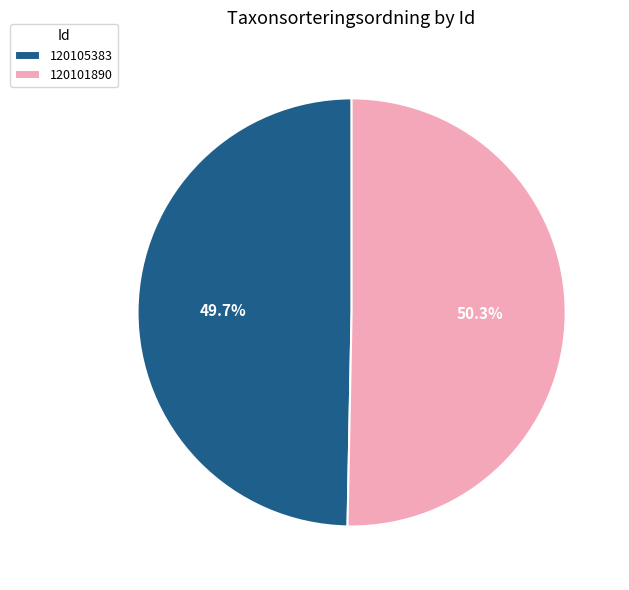

What percentage is the 120101890 slice, to the nearest percent?

50%